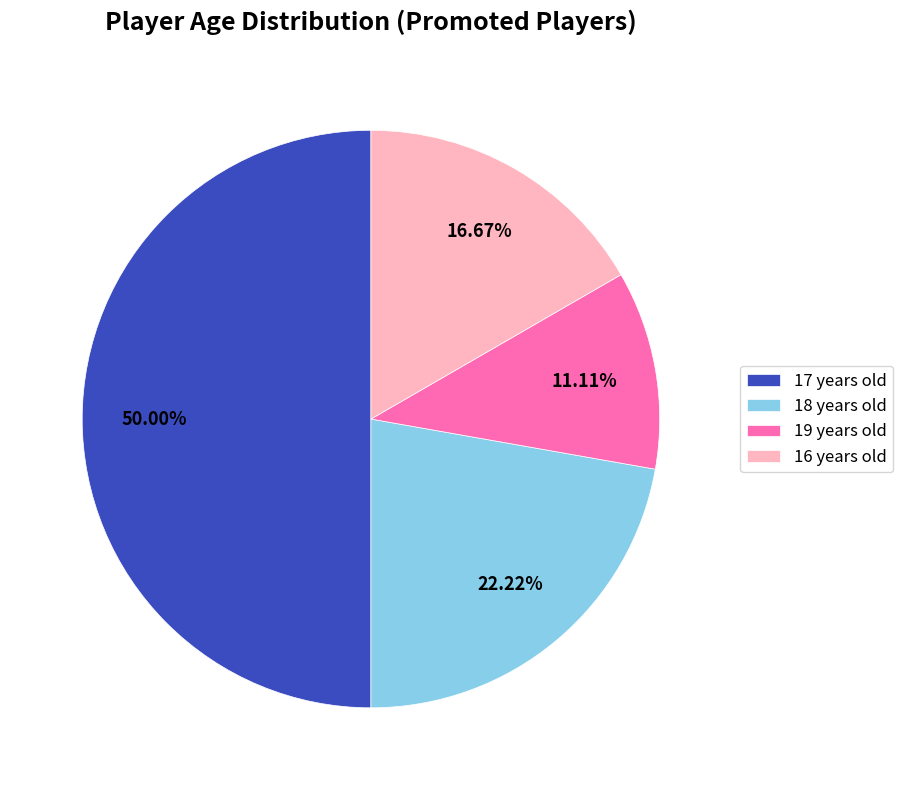

To the nearest percent, what is the difference between the largest and smallest slice percentages?

39%